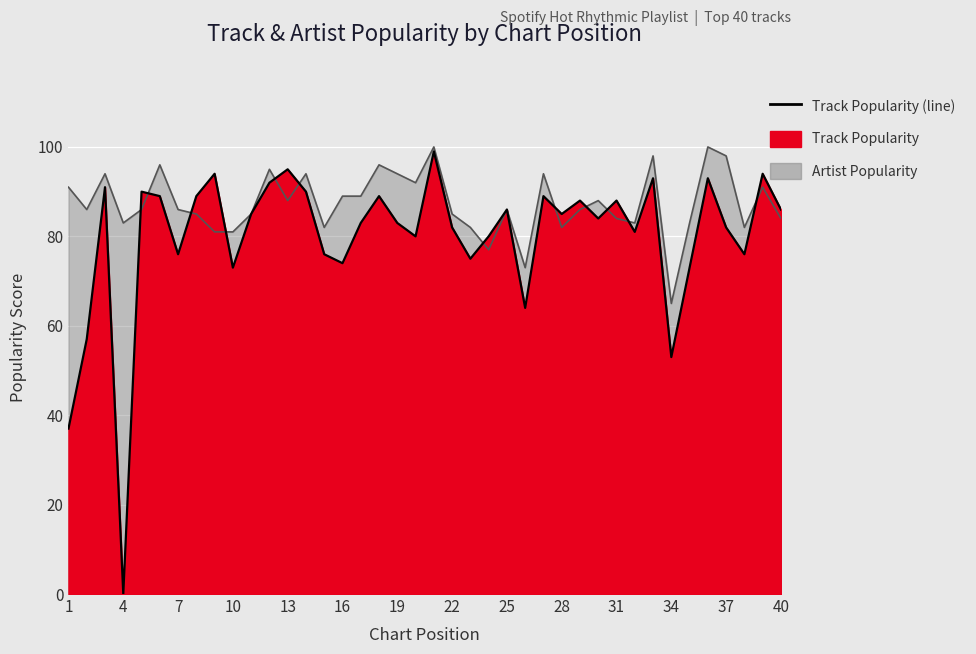

What is the spread (max minus min) of values at 30?

4